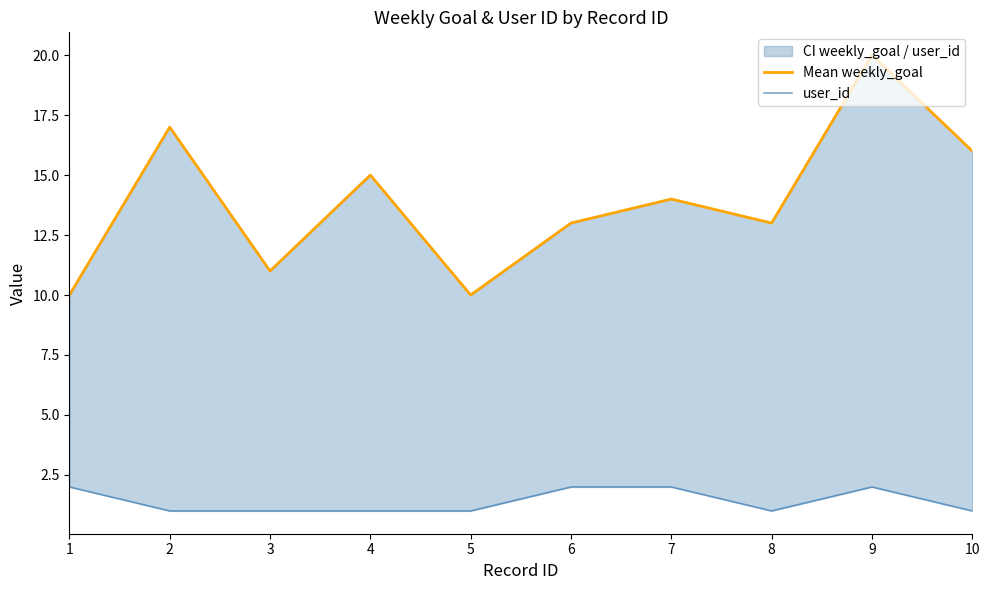

How many data points in Mean weekly_goal are less than 14?

5